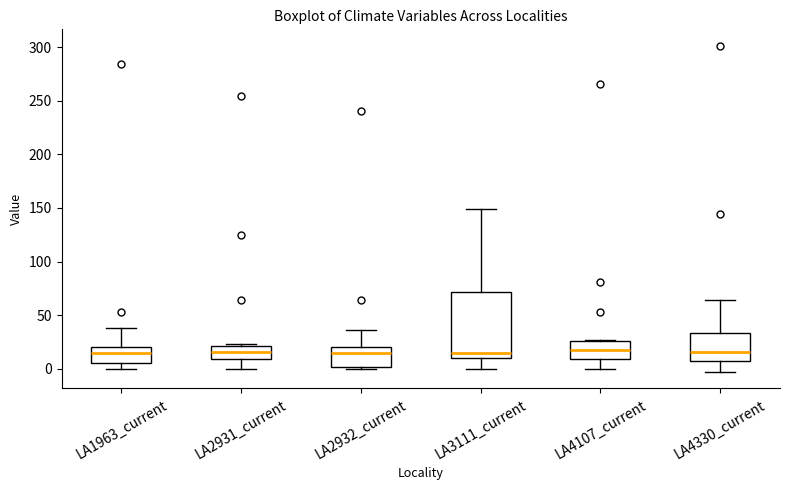

Where is the lower edge of the box for LA2931_current on the y-axis? The values are not printed on the chart, so give them approximately, as read against the axis.

10